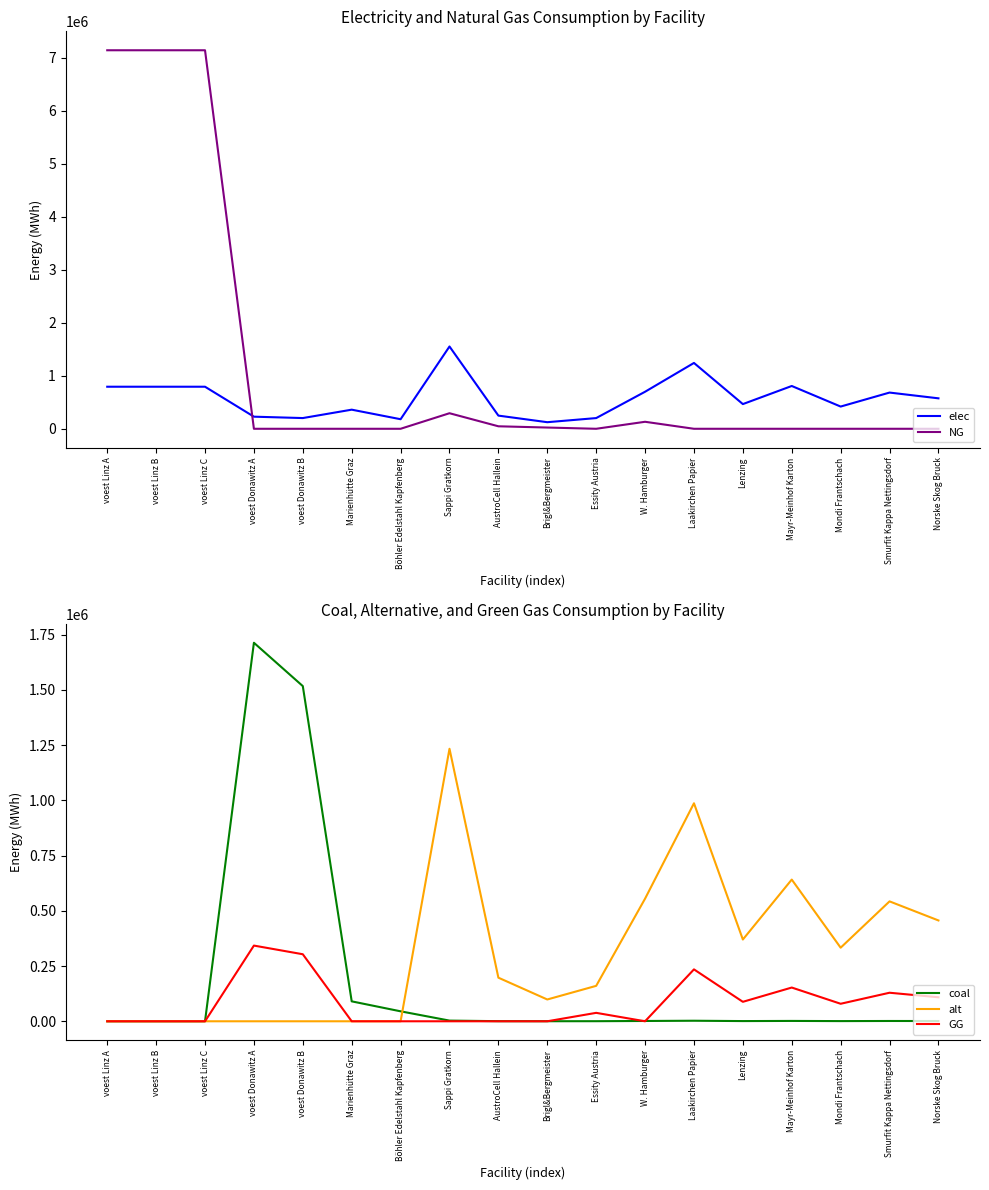

Which has a higher value, Brigl&Bergmeister or Essity Austria?

Essity Austria